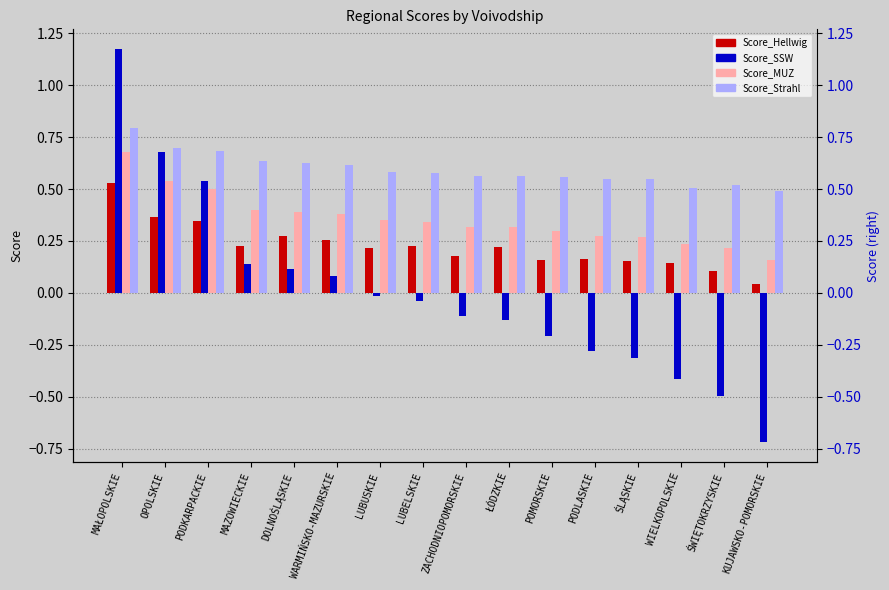

Which series has the largest range (max minus min)?

Score_SSW